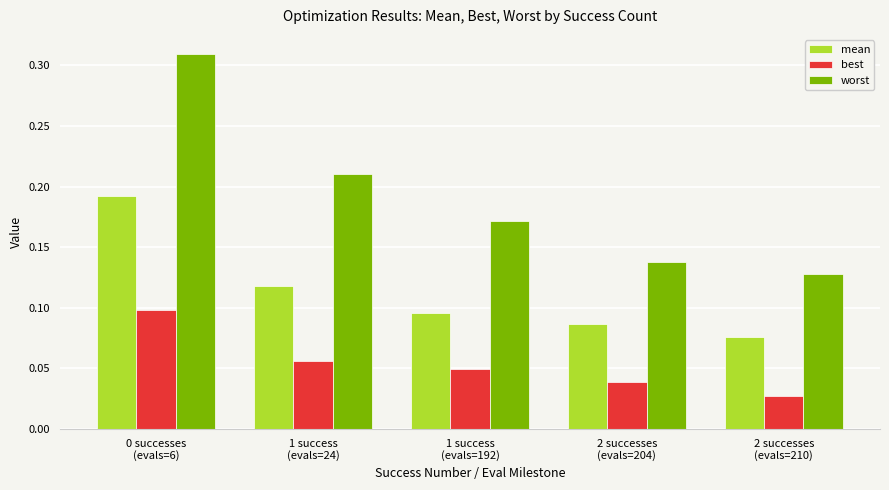

What is the sum of all worst values?

1.0